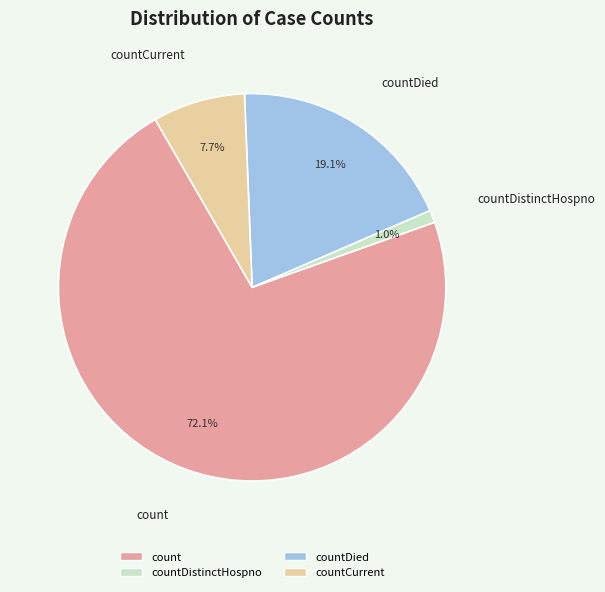

To the nearest percent, what is the difference between the largest and smallest slice percentages?

71%